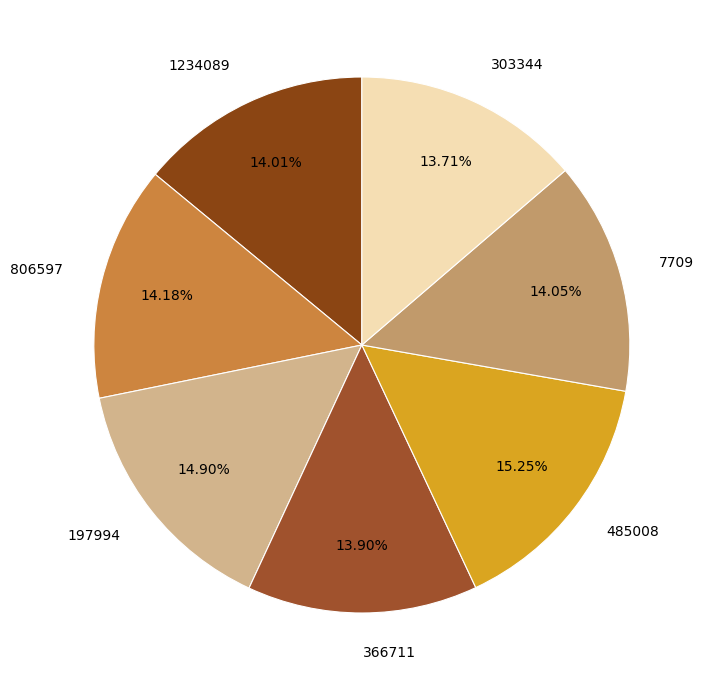

How many segments does this pie chart have?

7